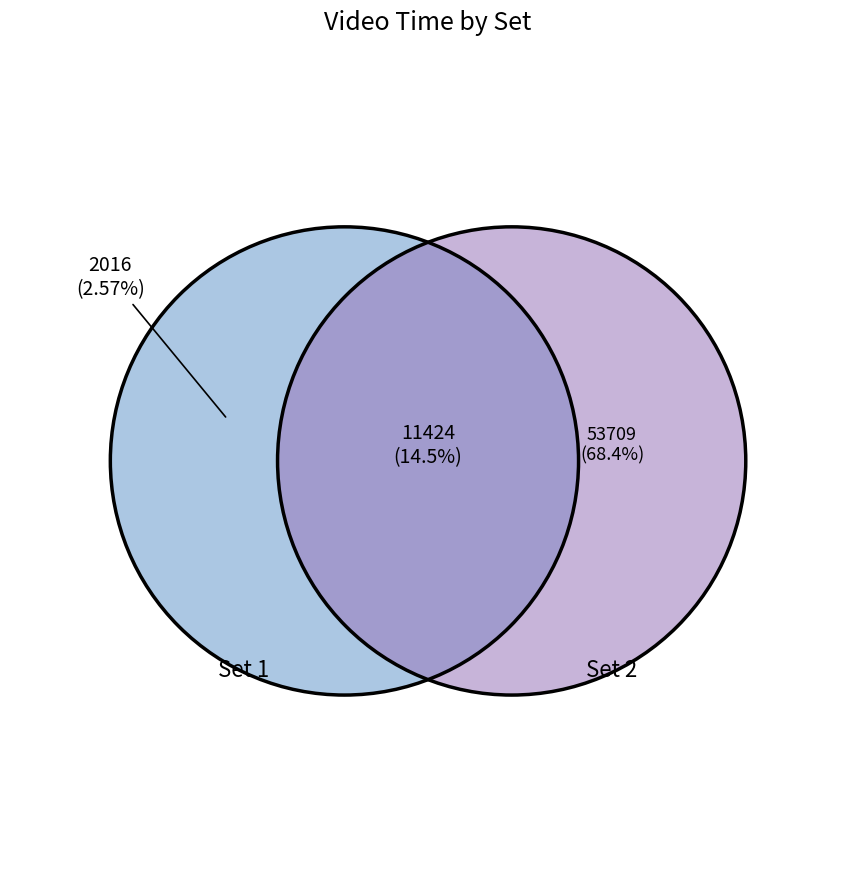

Which series has the widest spread of values?

Set 2